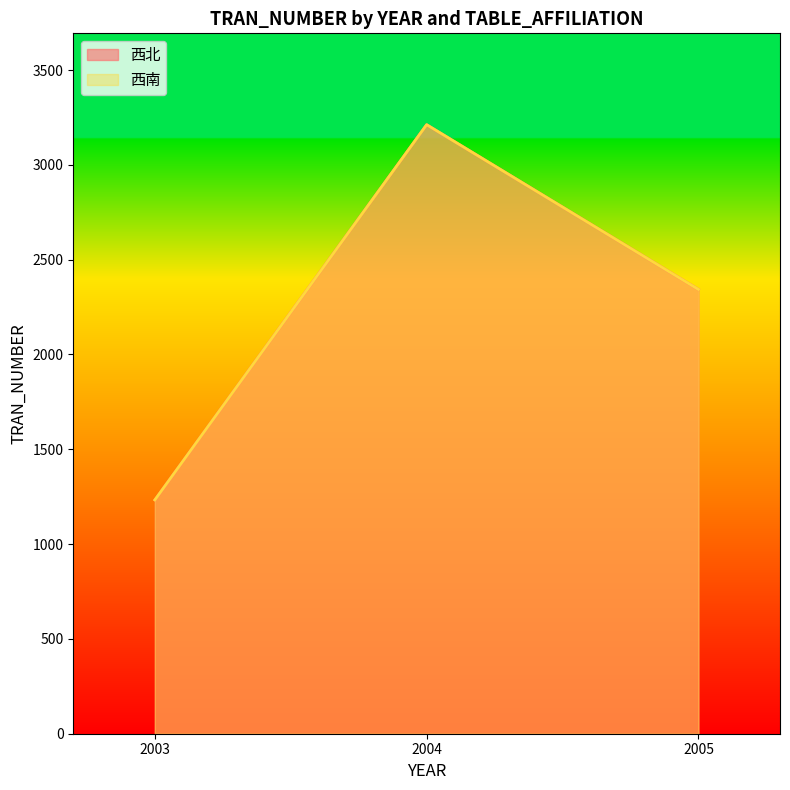

Where is 西北 nearest to the value 2222?

2005